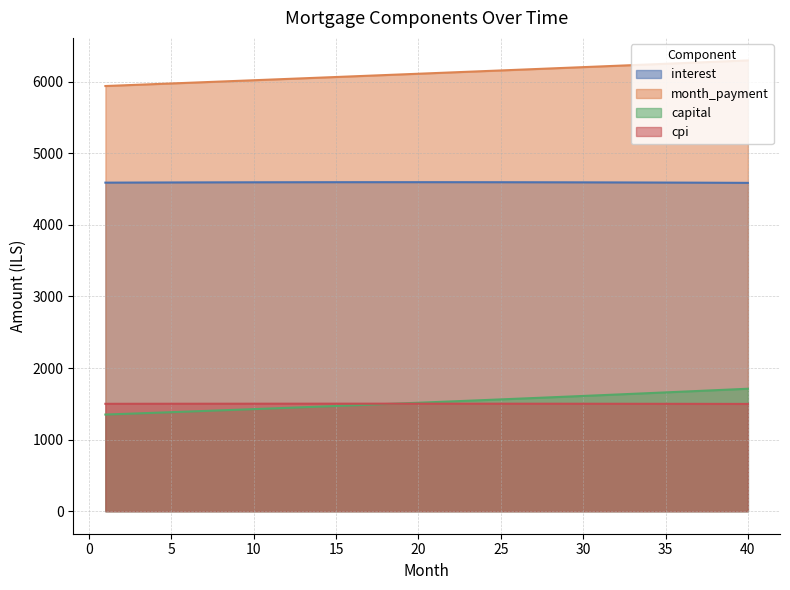

What is the minimum value shown in the chart?

1350.1